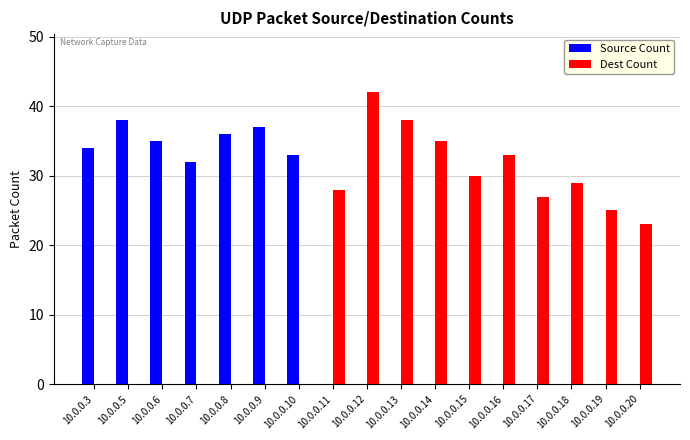

What is the difference between the Dest Count values at 10.0.0.17 and 10.0.0.18?

2